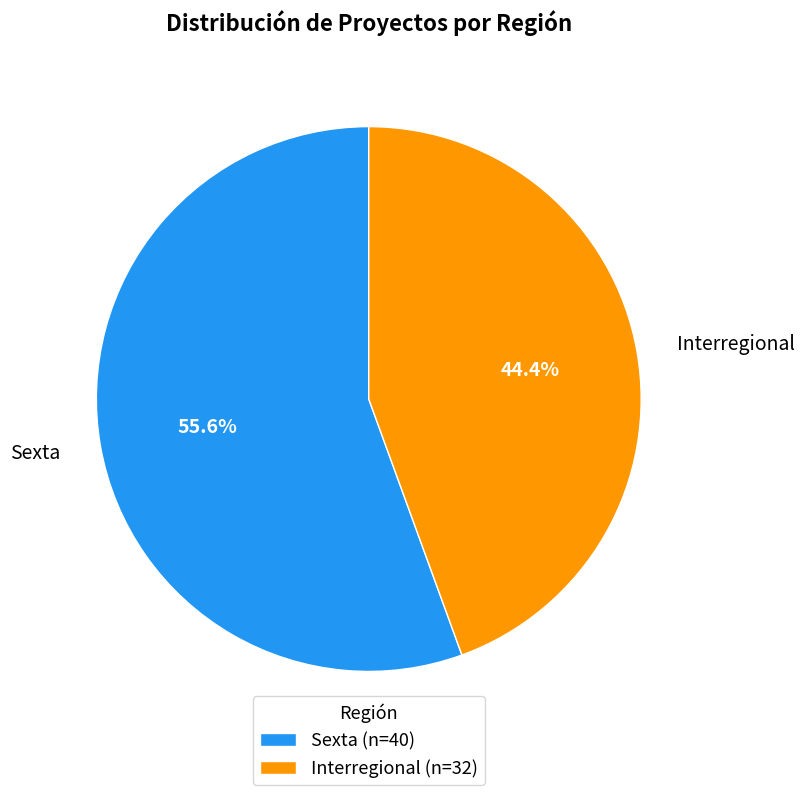

What percentage do Sexta and Interregional together represent?

100.0%